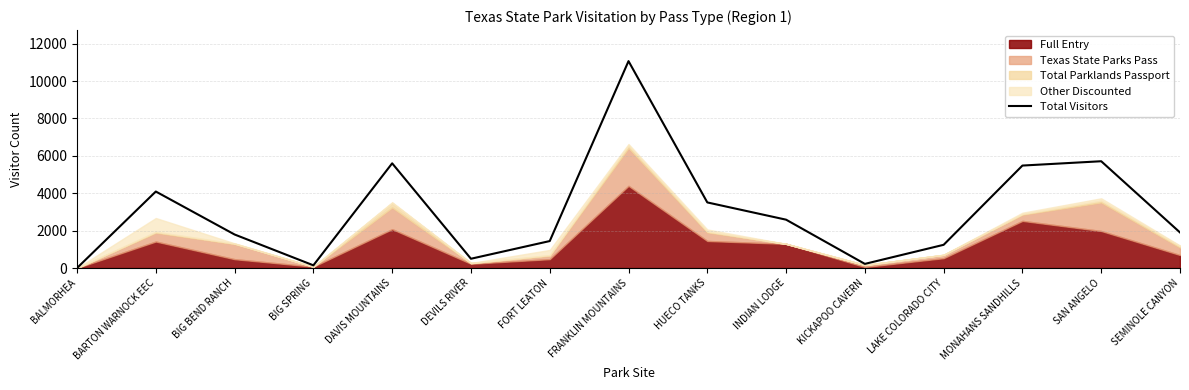

How many points are lower than both their immediate neighbors (excluding endpoints)?

3